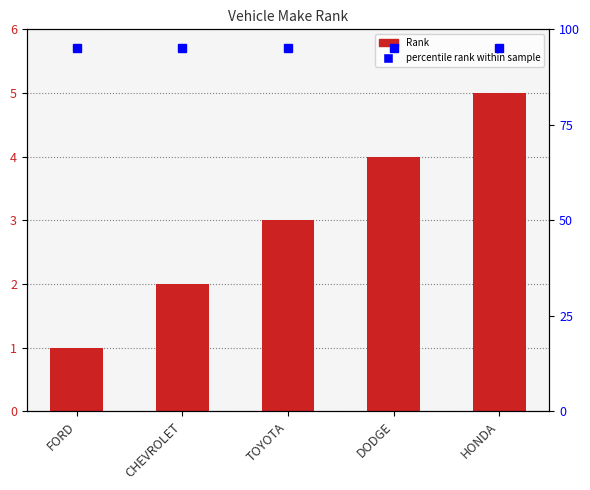

Does the chart contain stacked bars?

No